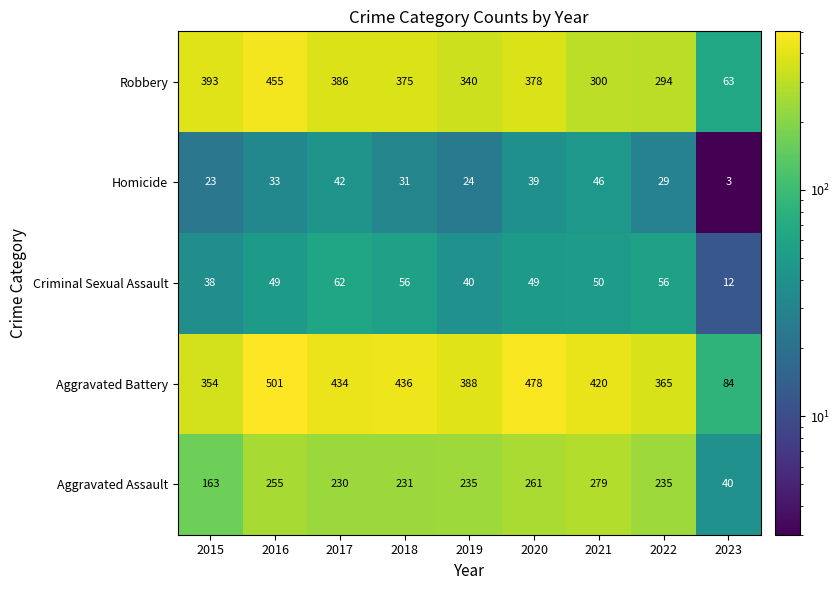

Which series has the largest range (max minus min)?

Aggravated Battery